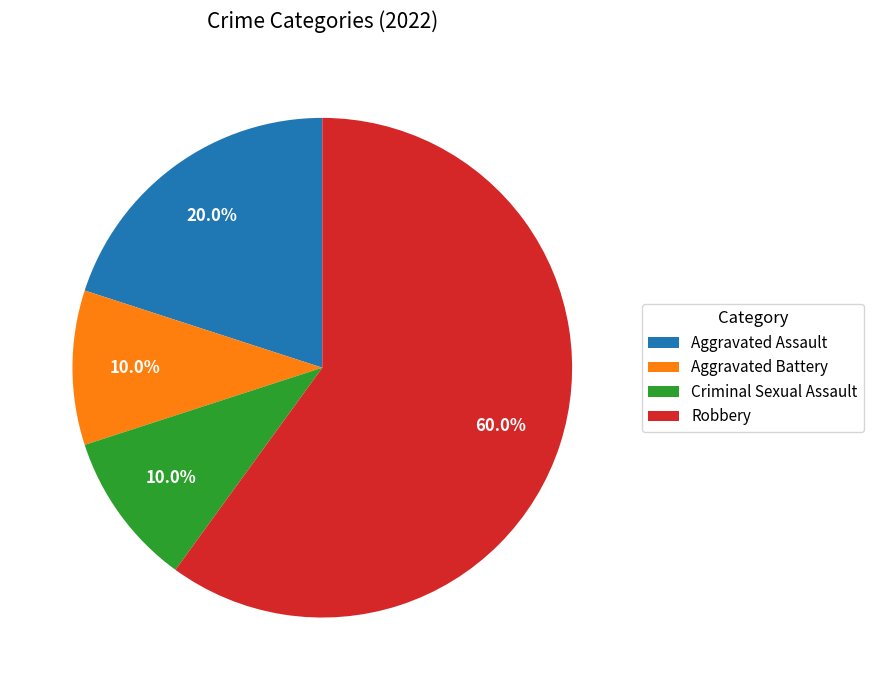

What is the largest slice in the pie chart?

Robbery